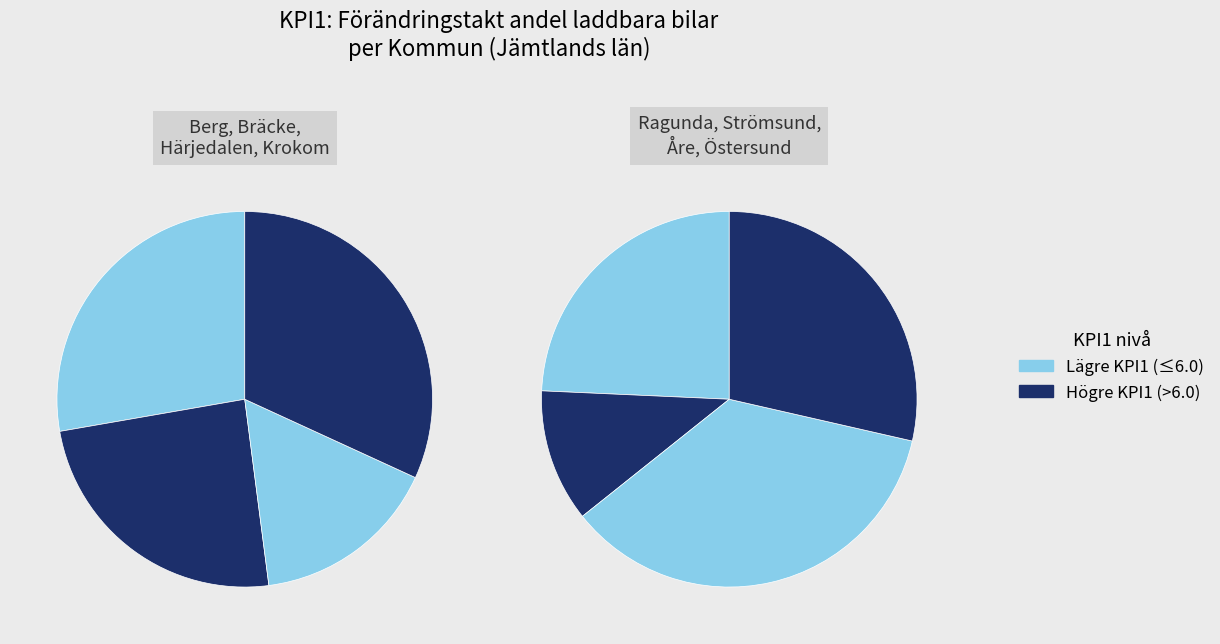

Approximately how many times larger is the value at Berg compared to Härjedalen?

1.7